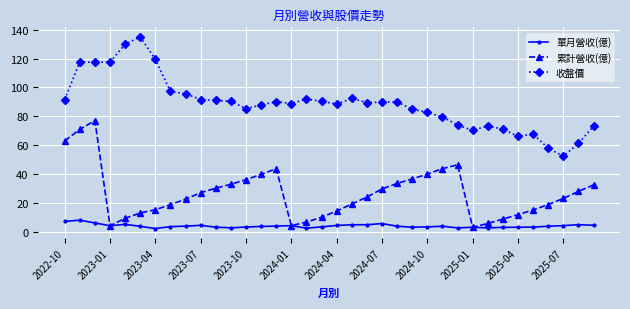

True or false: 收盤價 has more than 2 points higher than both neighbors.

True